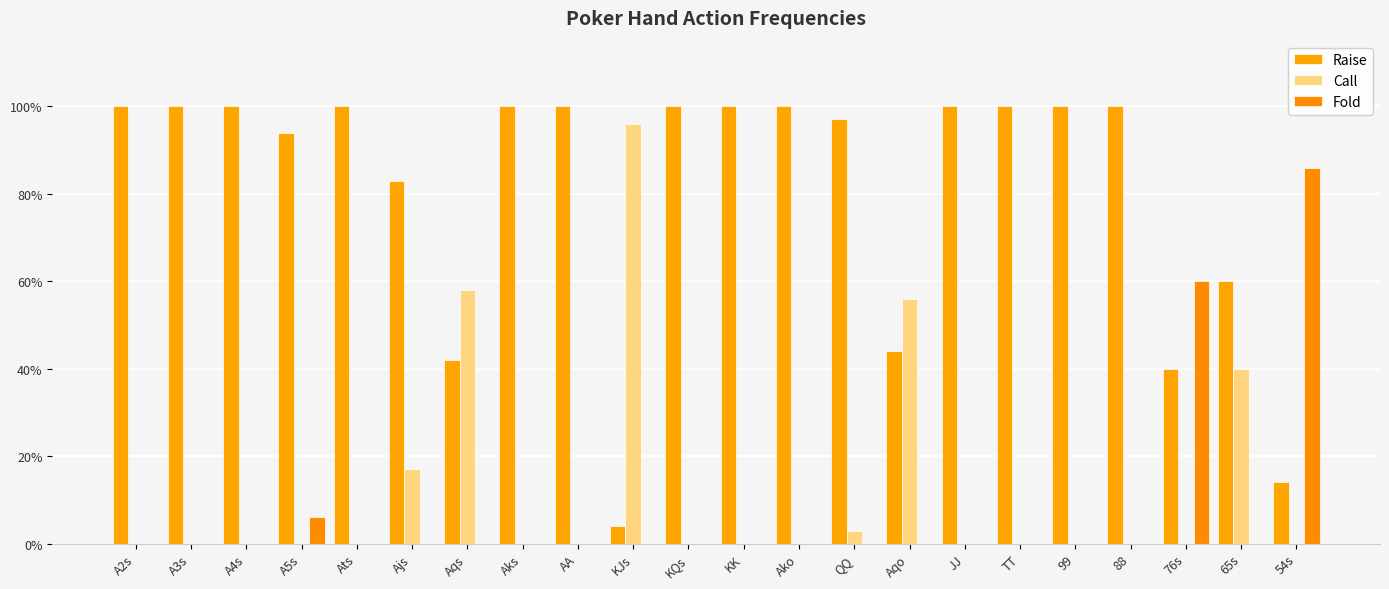

Reading left to right, transcribe all the data shown in this chart.

Raise: 1.0	1.0	1.0	0.9	1.0	0.8	0.4	1.0	1.0	0.0	1.0	1.0	1.0	1.0	0.4	1.0	1.0	1.0	1.0	0.4	0.6	0.1
Call: 0.0	0.0	0.0	0.0	0.0	0.2	0.6	0.0	0.0	1.0	0.0	0.0	0.0	0.0	0.6	0.0	0.0	0.0	0.0	0.0	0.4	0.0
Fold: 0.0	0.0	0.0	0.1	0.0	0.0	0.0	0.0	0.0	0.0	0.0	0.0	0.0	0.0	0.0	0.0	0.0	0.0	0.0	0.6	0.0	0.9